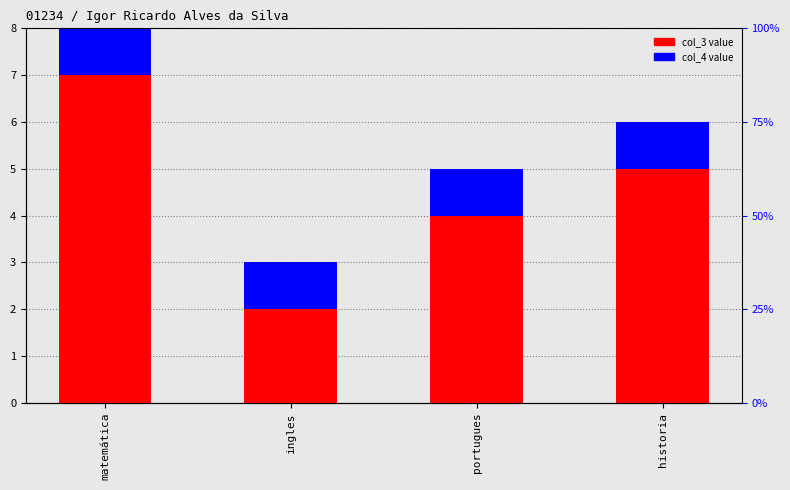

Which series has the largest total across all categories?

col_3